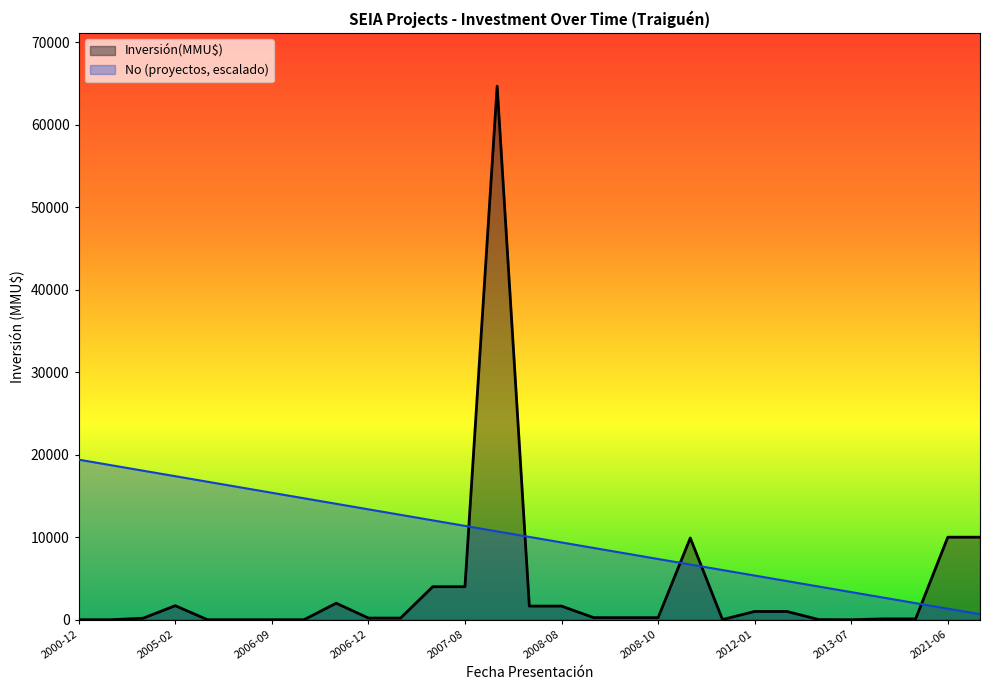

At which category does Inversión(MMU$) reach its first local peak?

2005-02